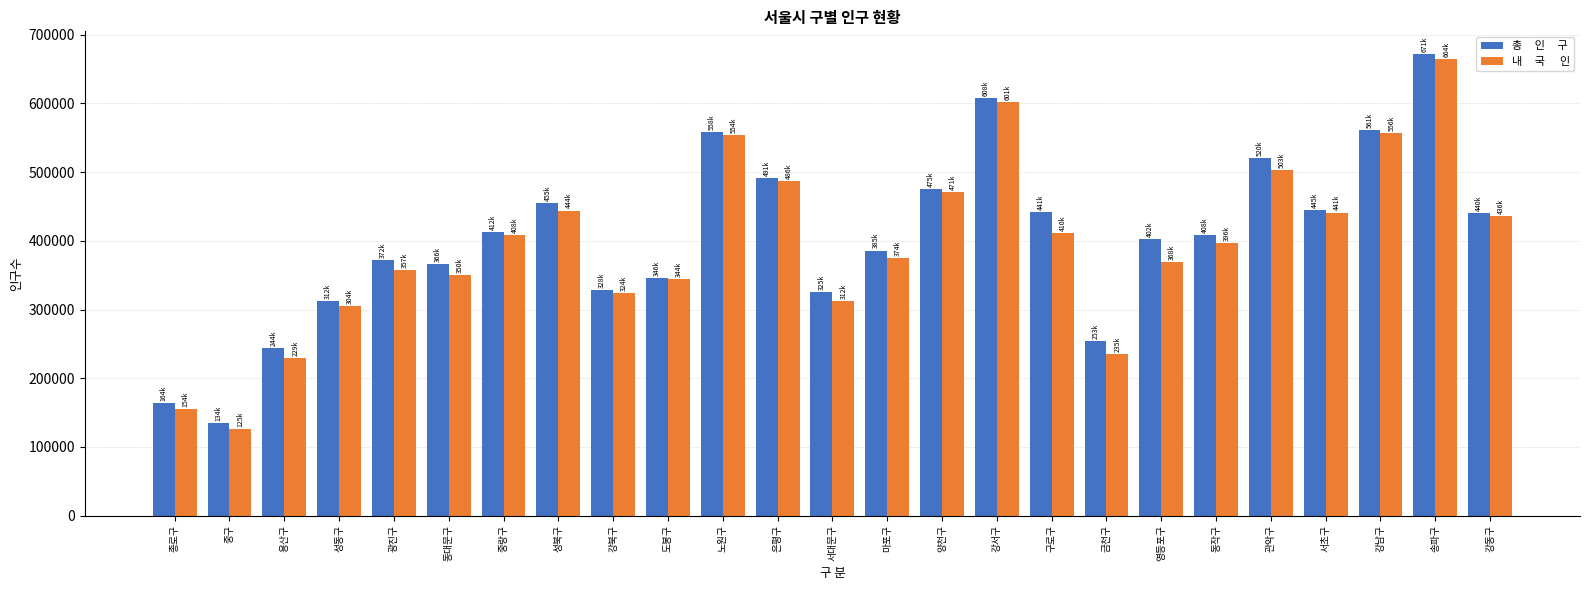

At which category is the sum across all series the highest?

송파구